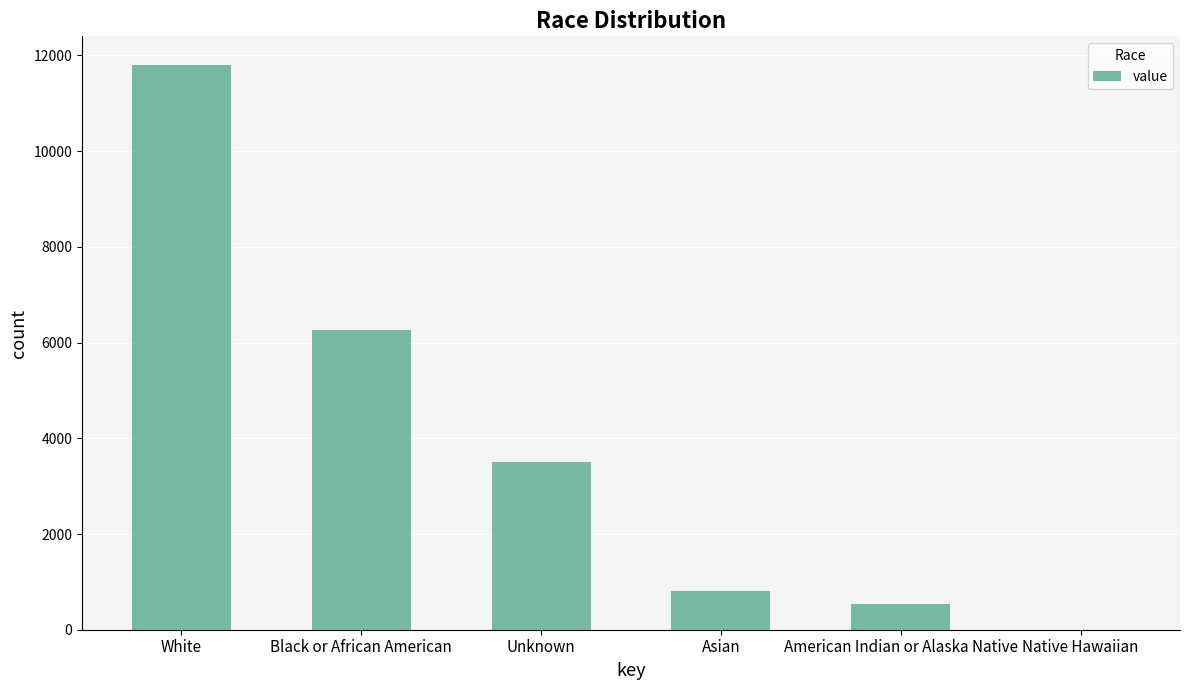

How many data points does each series have?

6